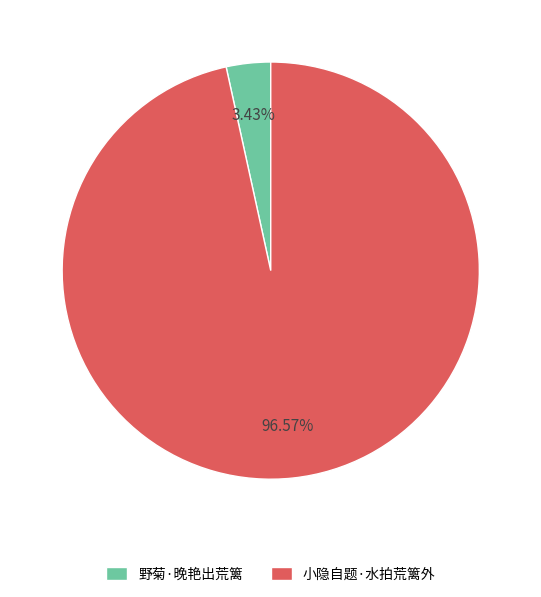

What percentage is the 小隐自题·水拍荒篱外 slice, to the nearest percent?

97%